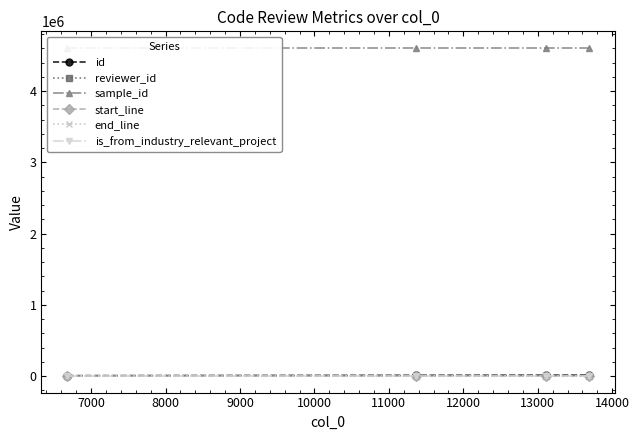

What is the difference between the maximum and minimum values in the reviewer_id series?

19